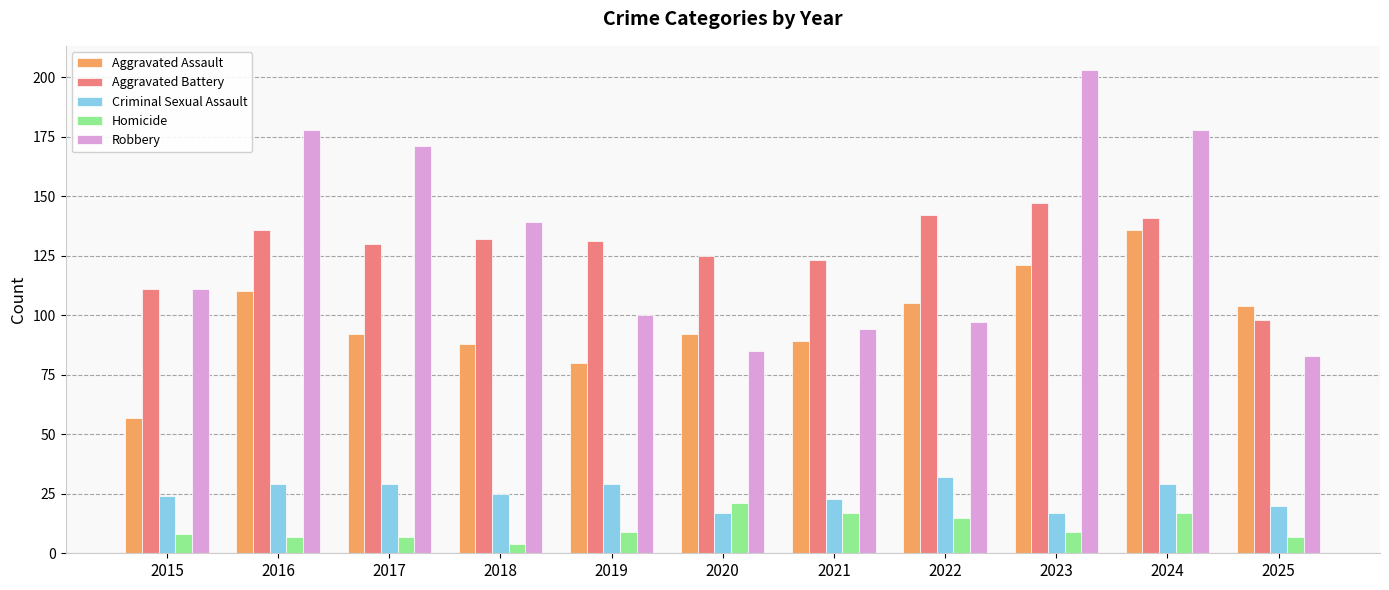

What is the average value of the Aggravated Assault series?

98